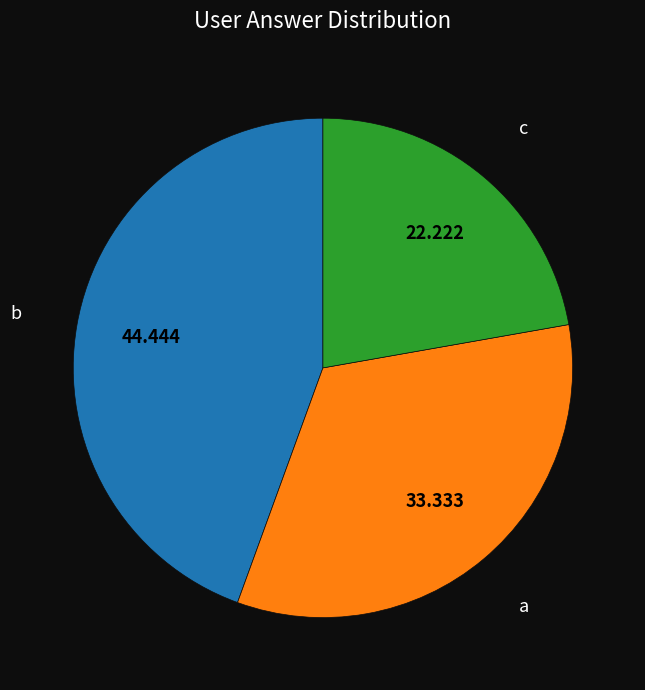

Is there a majority slice in this chart?

No